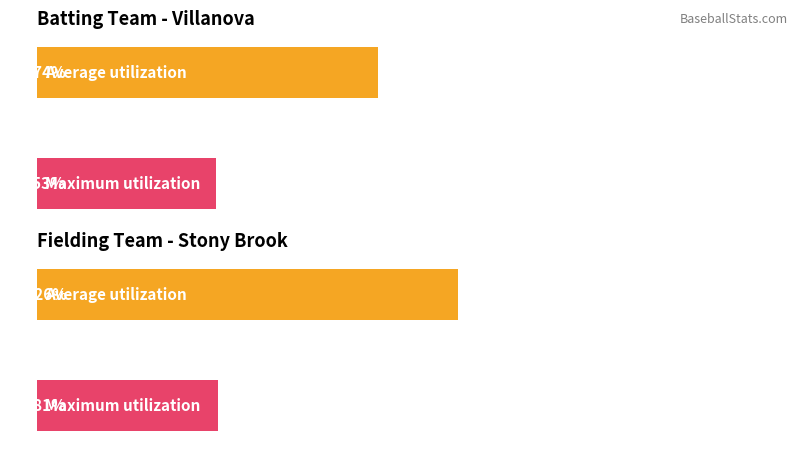

The value of Average utilization at 5 is 1. True or false?

False